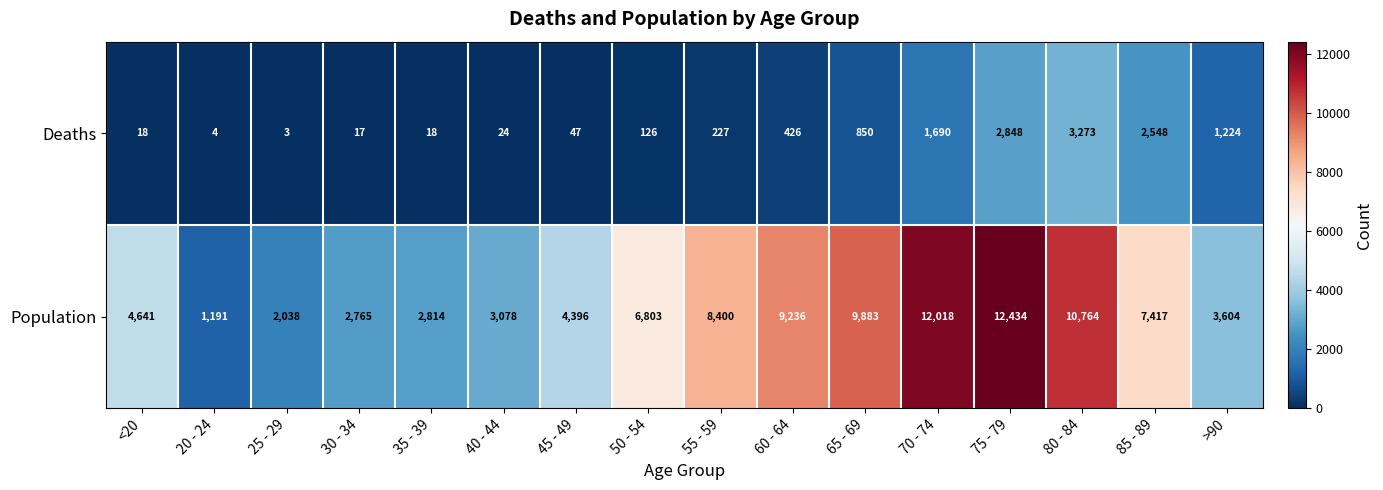

What is the spread (max minus min) of values at 80 - 84?

7491